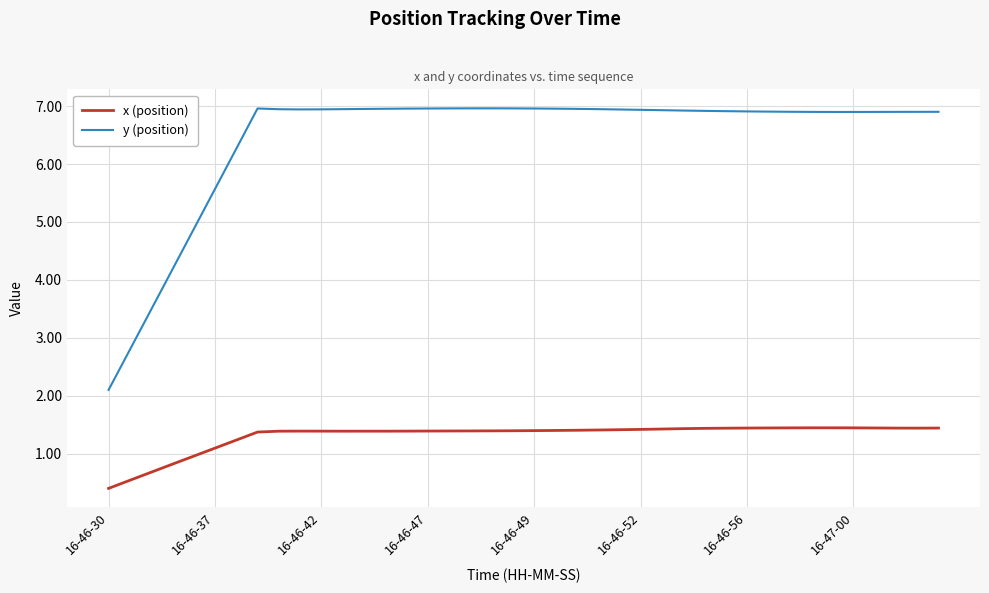

Which series has the largest total across all categories?

y (position)